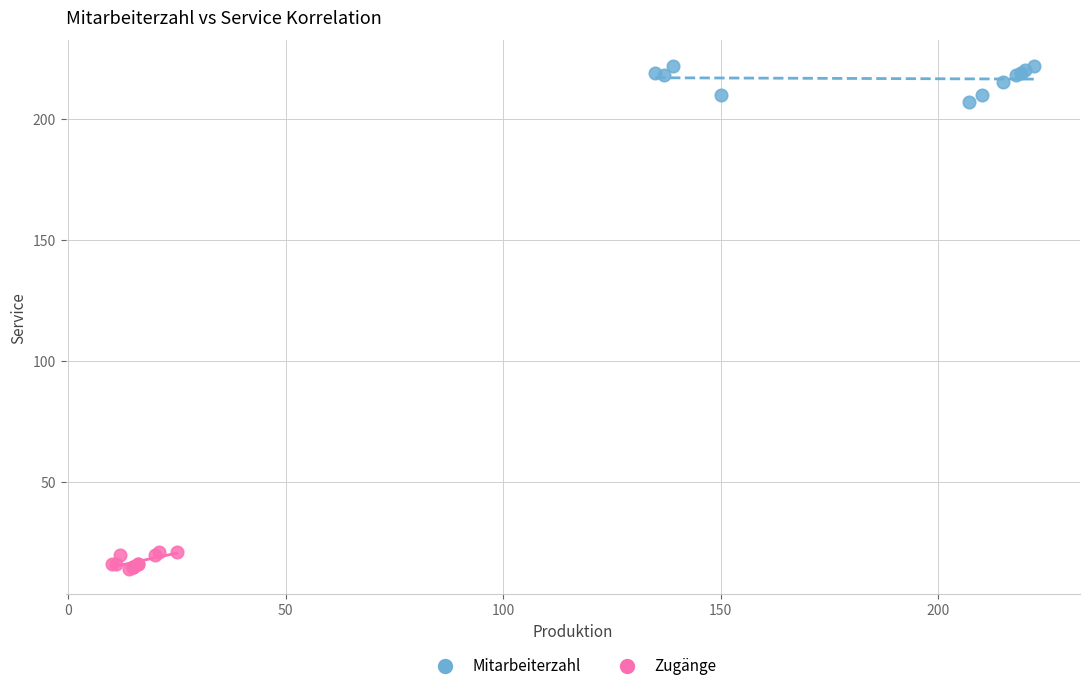

Which series contains the lowest Y value?

Zugänge